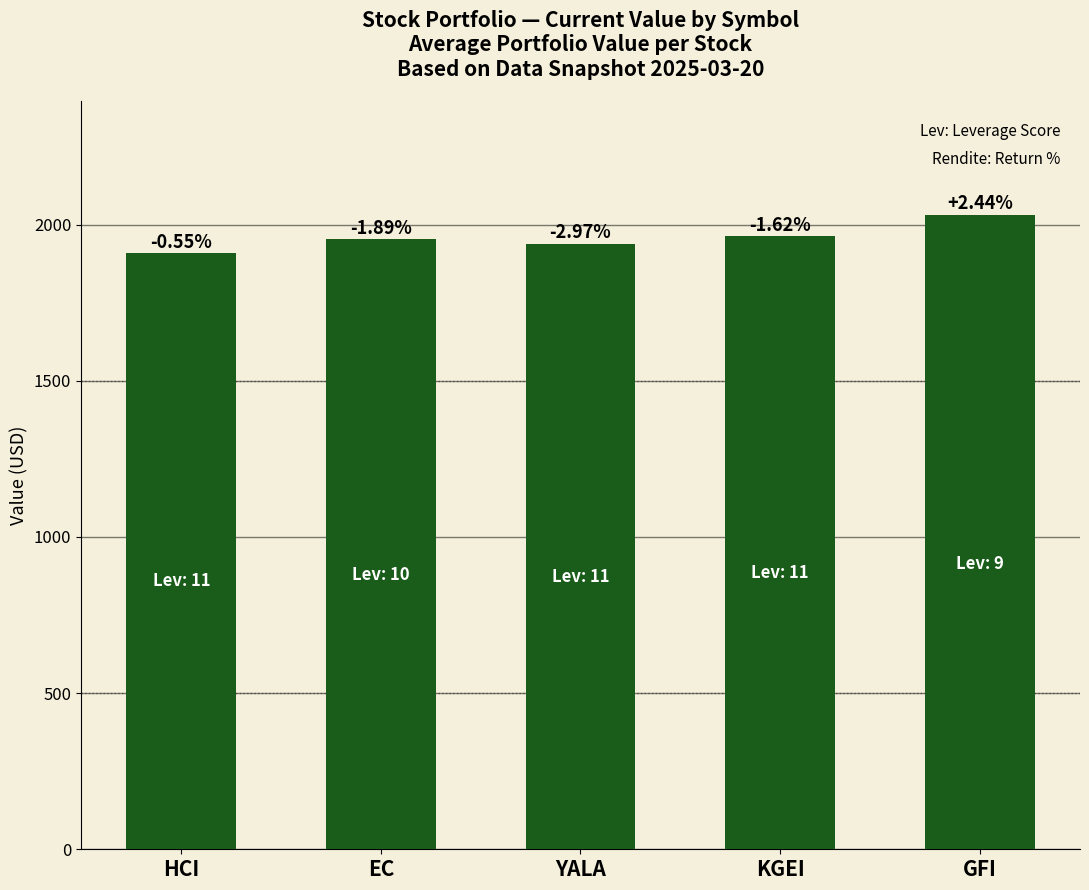

What is the label of the 2nd bar from the left?

EC